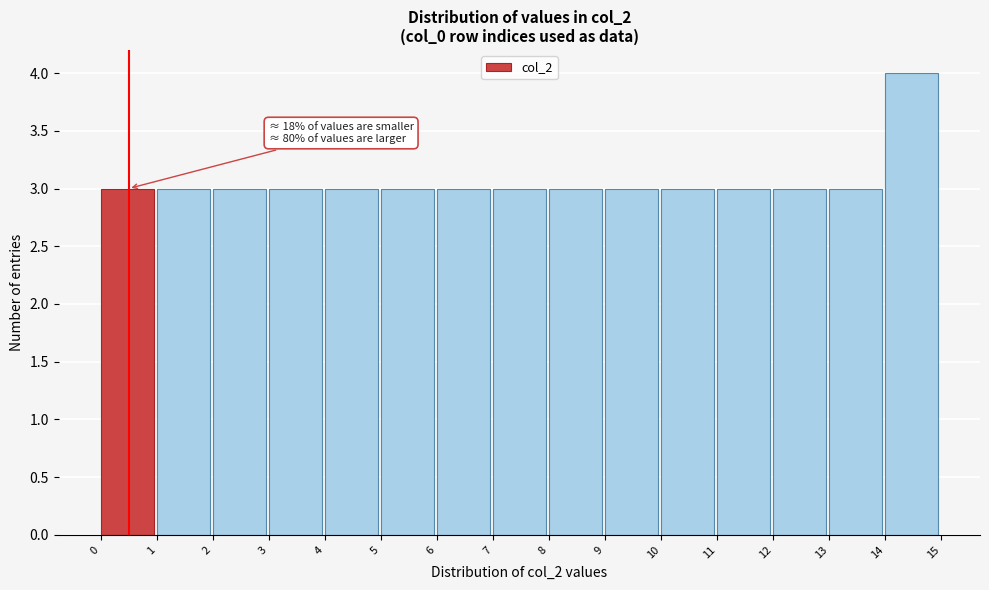

Which range on the x-axis has the tallest bar?

14 to 15